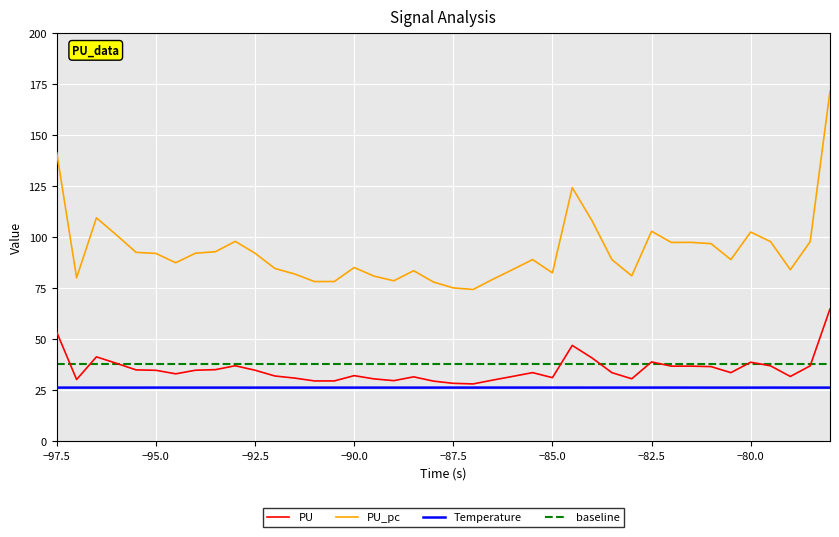

What is the lowest value of the PU series?

28.2